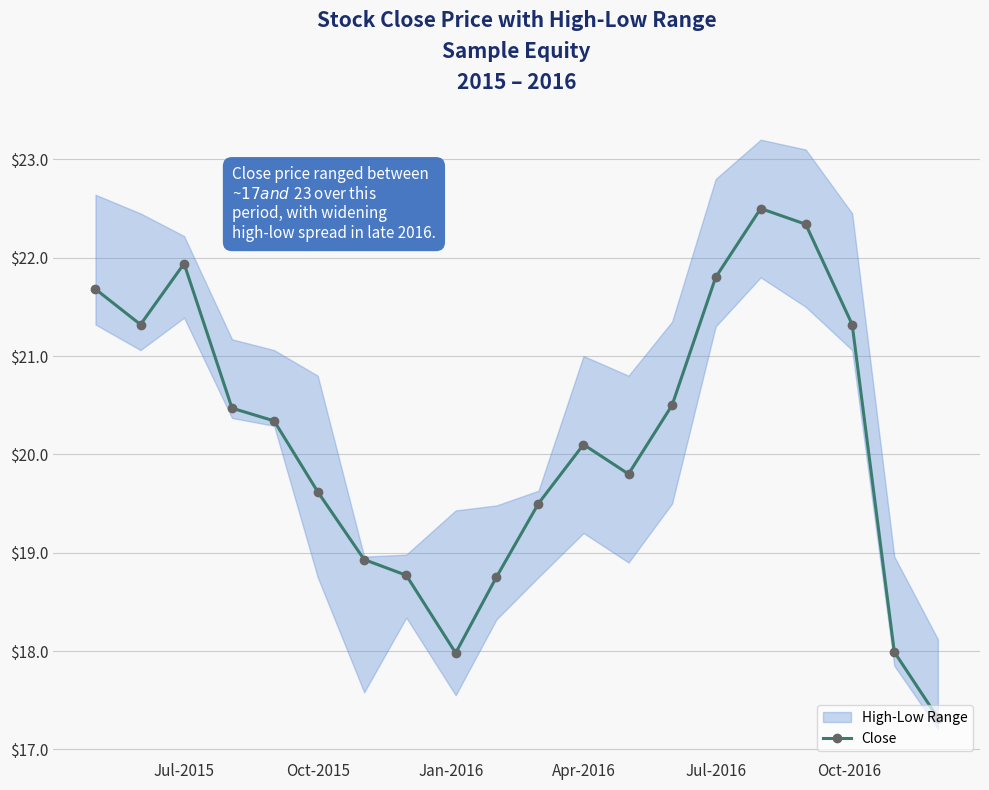

True or false: Close has a value of 21.8 at Jul-2016.

True